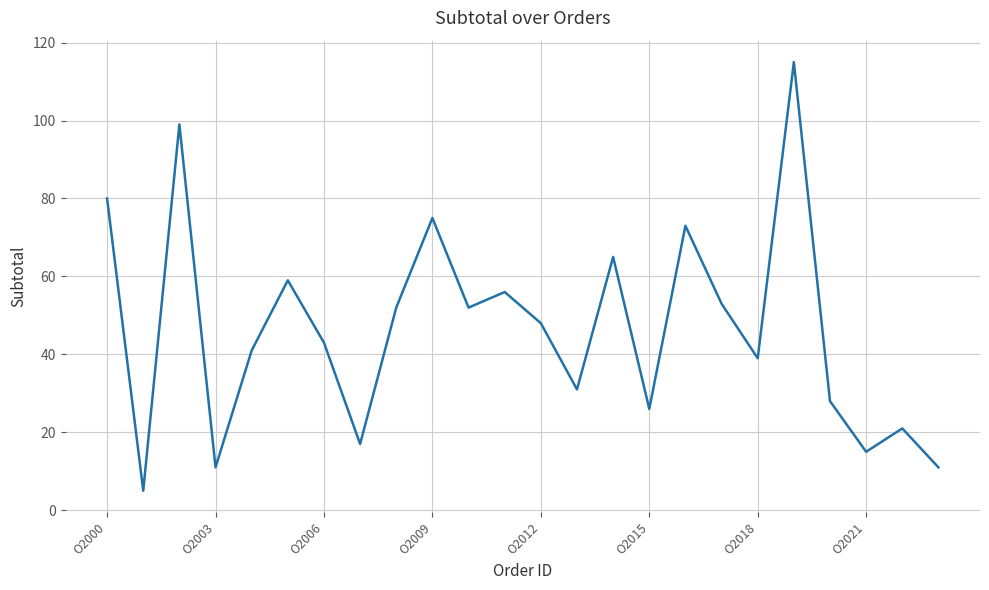

What is the greatest value displayed?

115